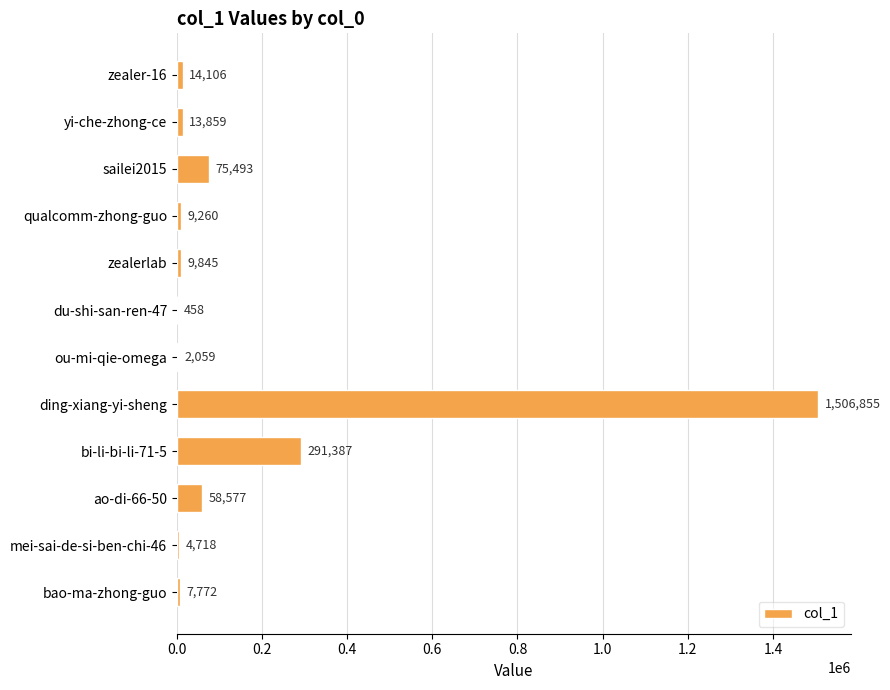

Count the number of categories in the chart.

12